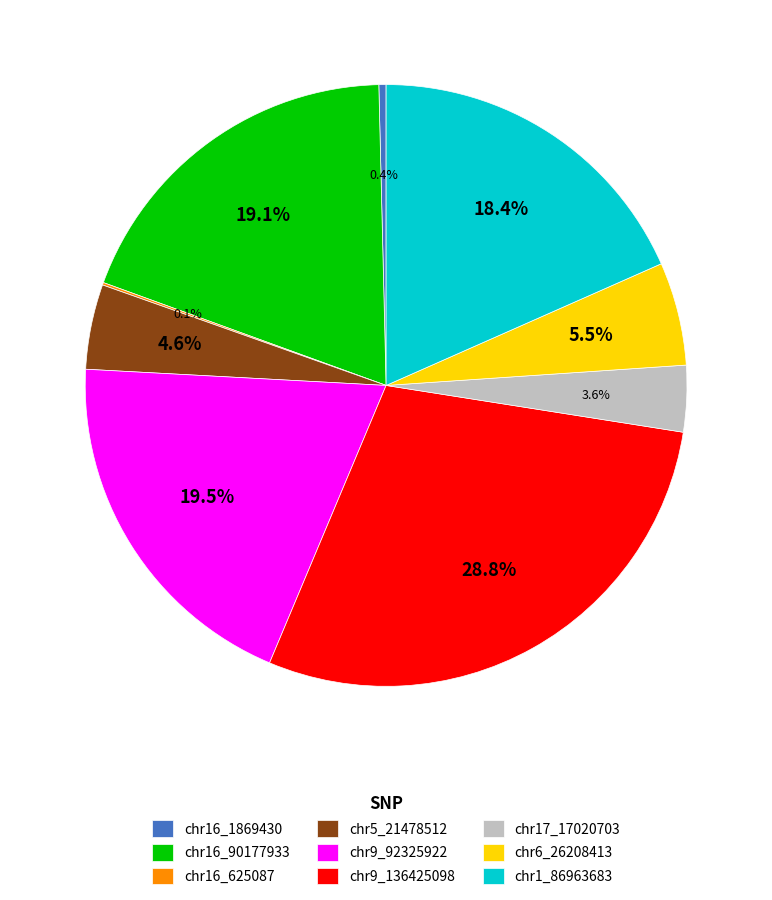

Does chr9_92325922 represent more than half of the total?

No